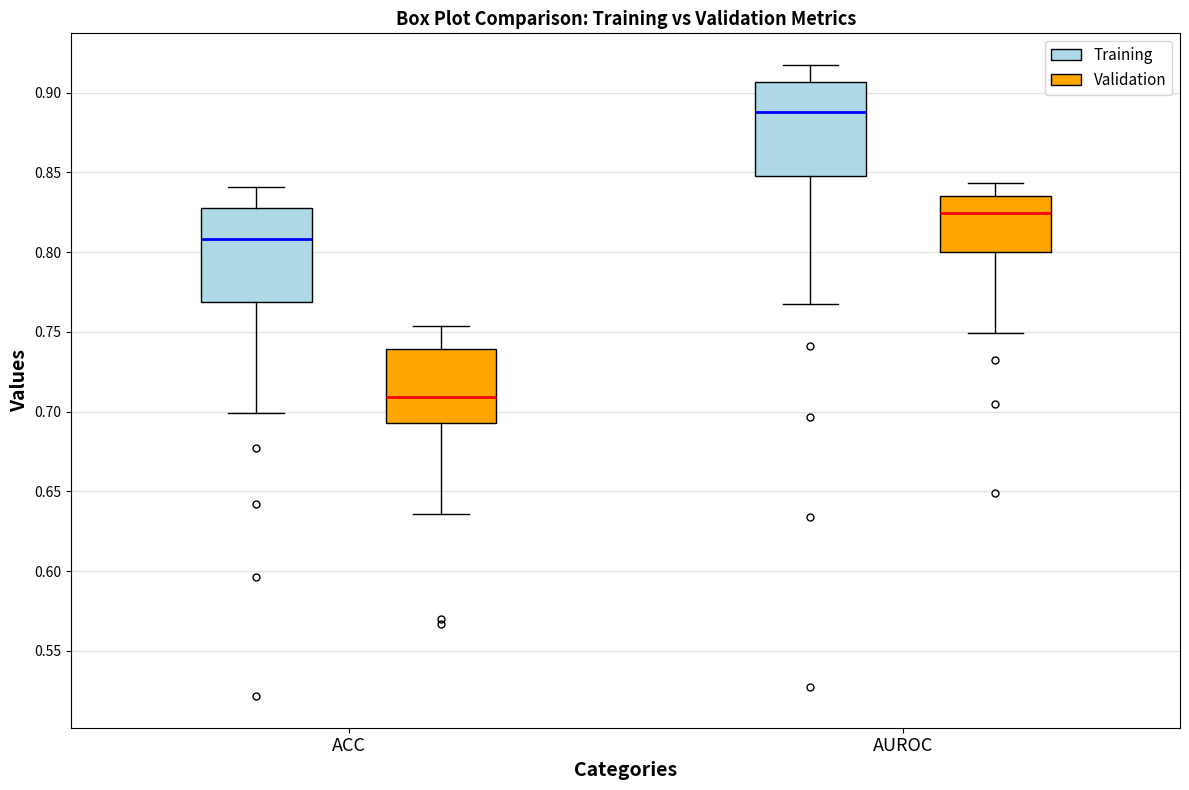

Where does the lower whisker of the box for AUROC (Validation) end on the y-axis? The values are not printed on the chart, so give them approximately, as read against the axis.

0.750